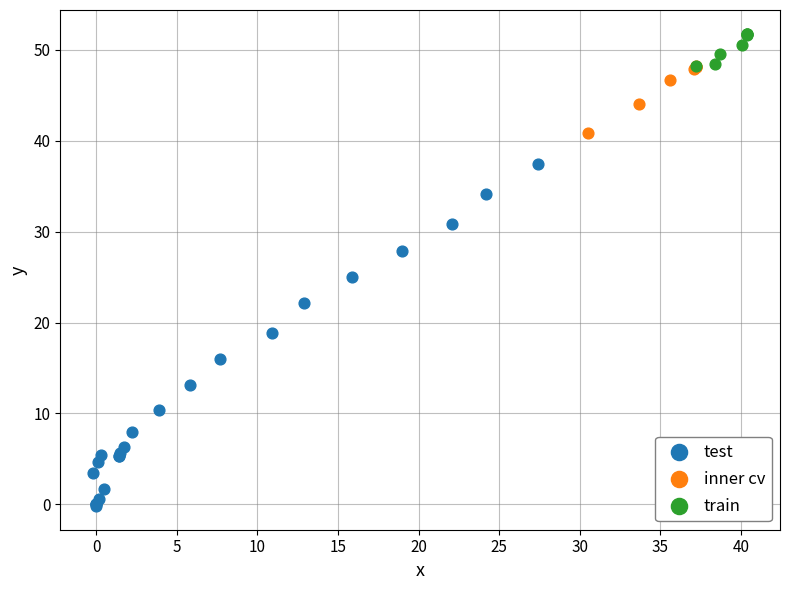

Which series contains the lowest Y value?

test